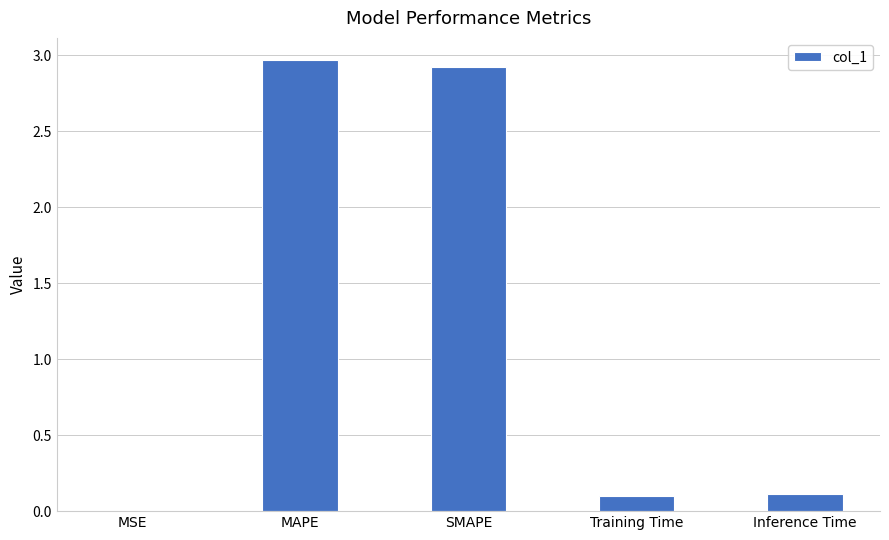

The chart shows a value of 4.8 at MAPE. True or false?

False